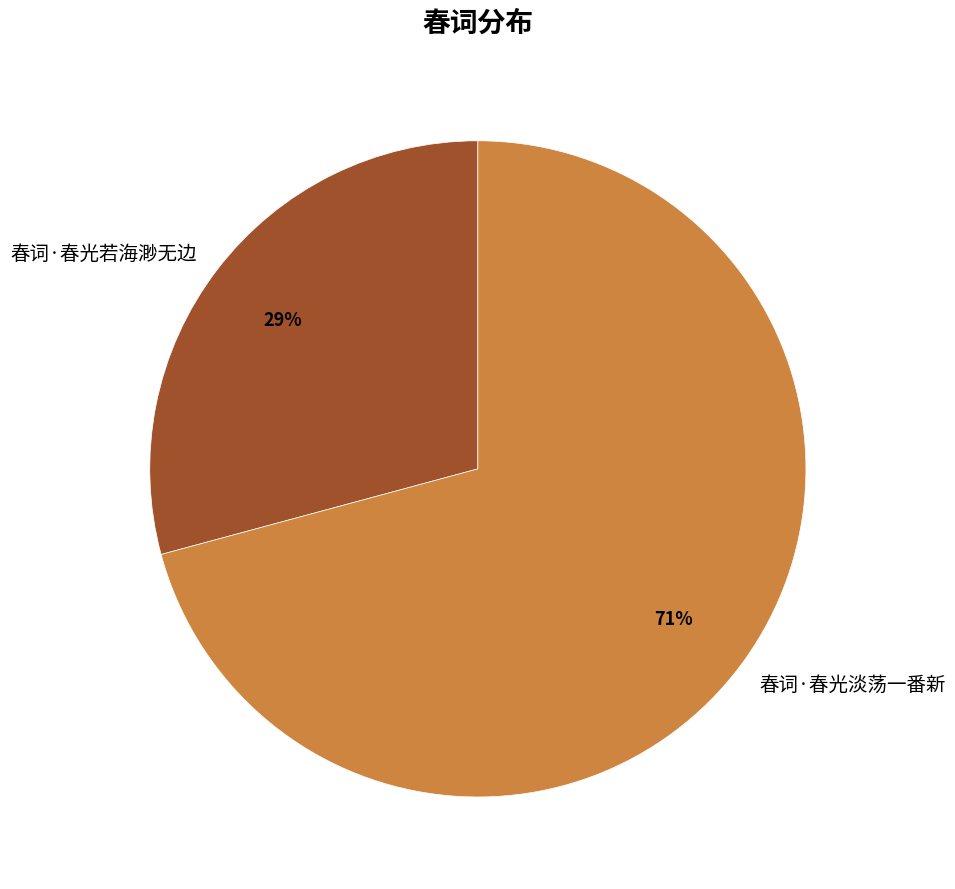

To the nearest percent, what is the difference between the 春词·春光若海渺无边 and 春词·春光淡荡一番新 slice percentages?

42%